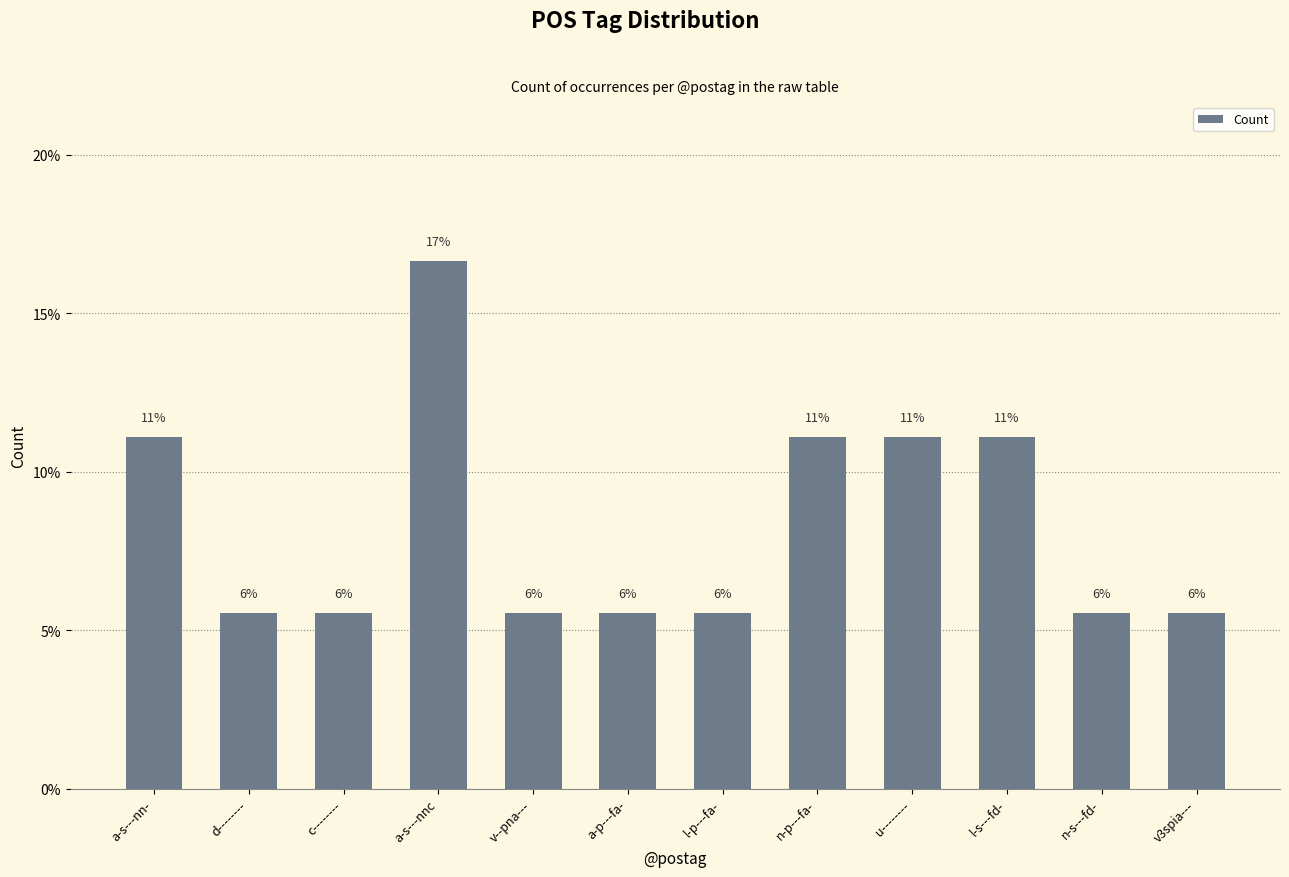

What is the value of the 12th bar from the left?

0.1